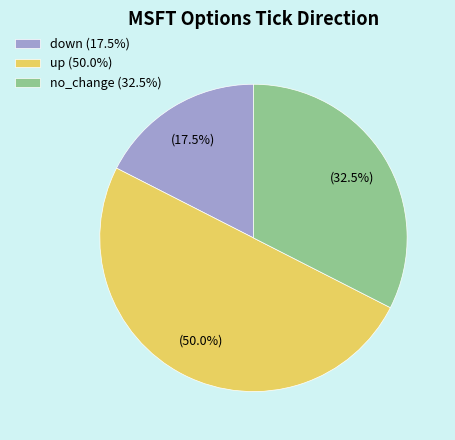

Does down (17.5%) represent more than half of the total?

No